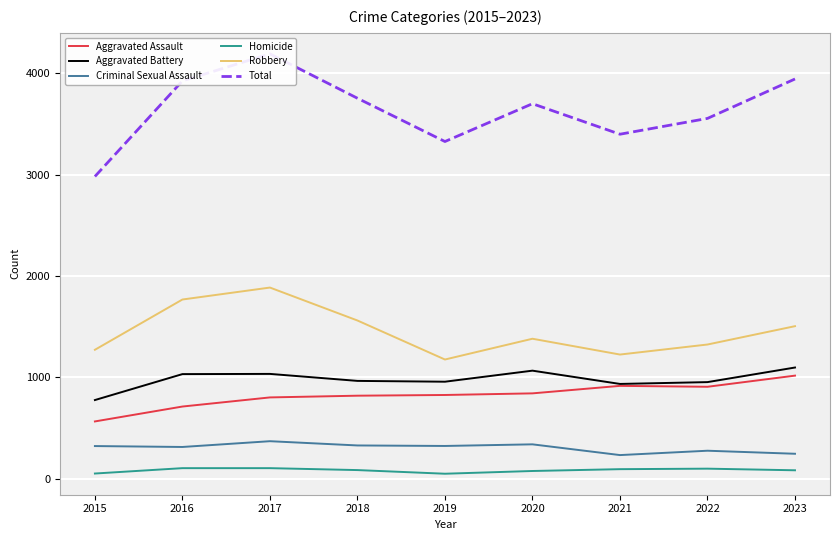

Reading left to right, extract all data points from this chart.

Aggravated Assault: 564	711	801	818	825	841	915	906	1016
Aggravated Battery: 775	1031	1033	964	956	1065	934	952	1096
Criminal Sexual Assault: 321	312	369	327	322	338	232	275	245
Homicide: 50	103	103	84	48	75	93	98	82
Robbery: 1271	1767	1885	1560	1175	1380	1224	1323	1504
Total: 2981	3924	4191	3753	3326	3699	3398	3554	3943